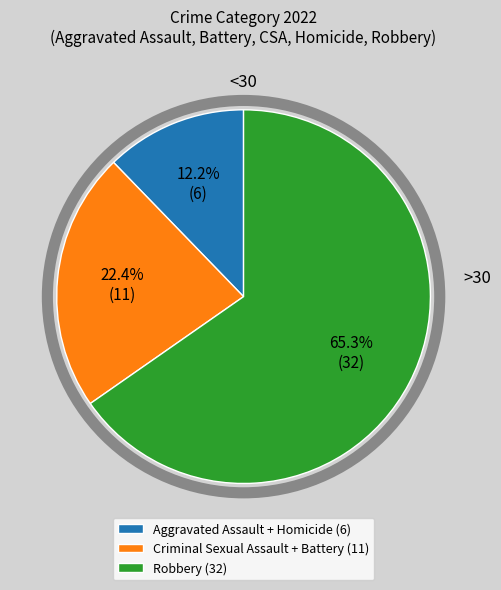

Which category accounts for the majority?

Robbery (32)